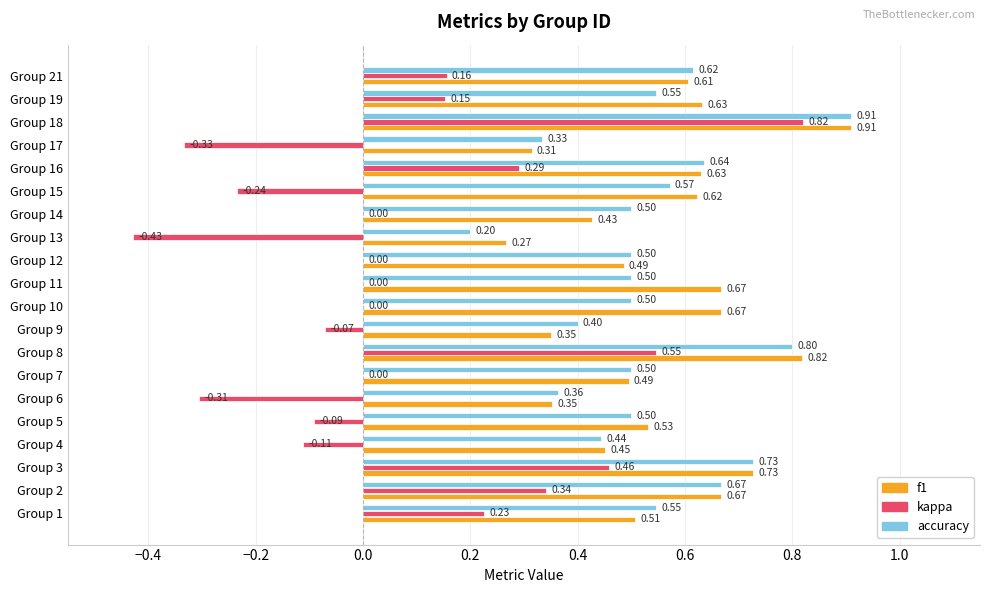

What is the sum of all accuracy values?

10.8